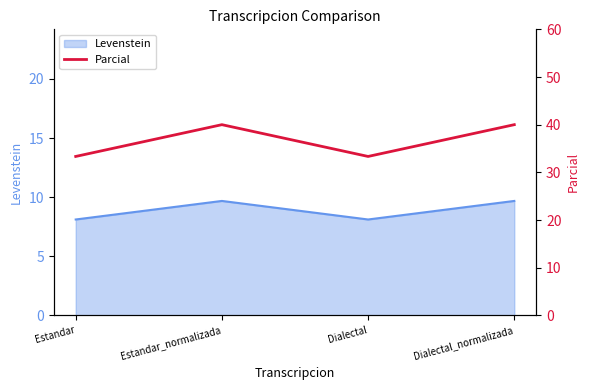

What is the label of the 4th point from the right?

Estandar